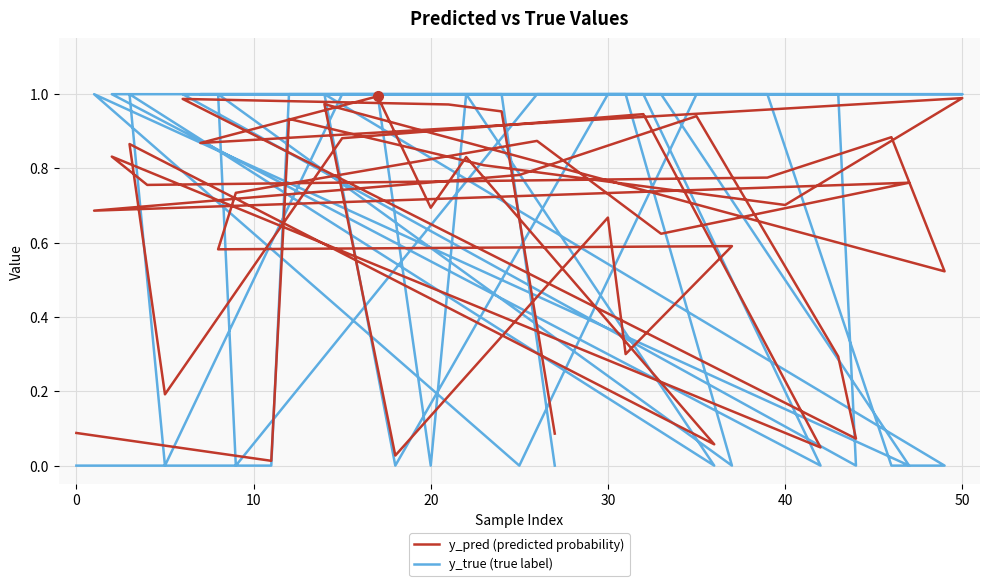

How many values in the y_true (true label) series are below 1?

15